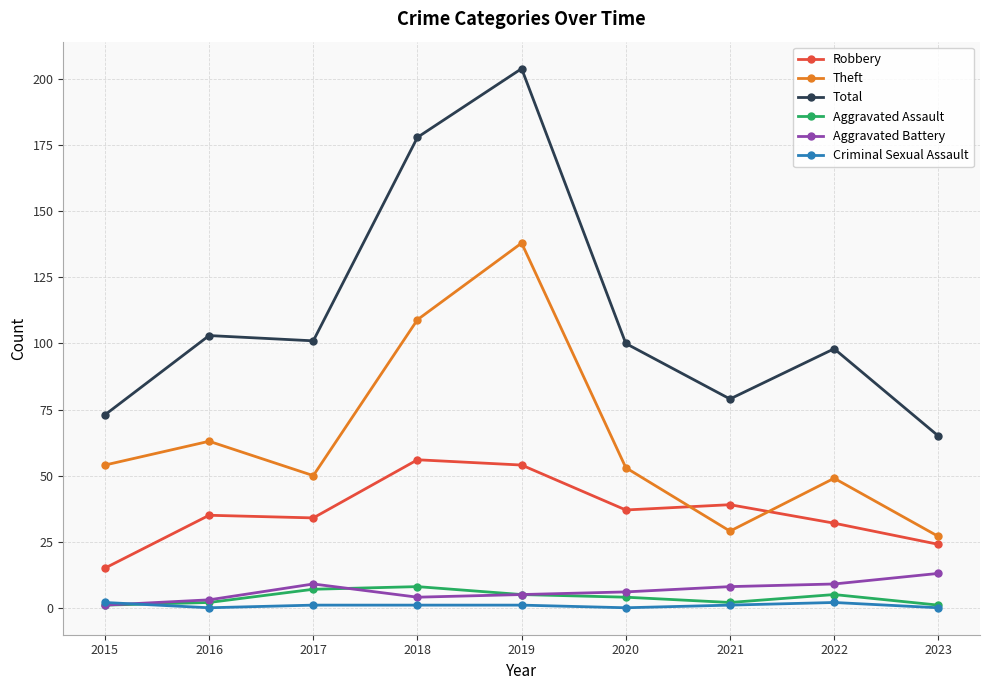

In Total, how many points are lower than both neighbors (excluding endpoints)?

2